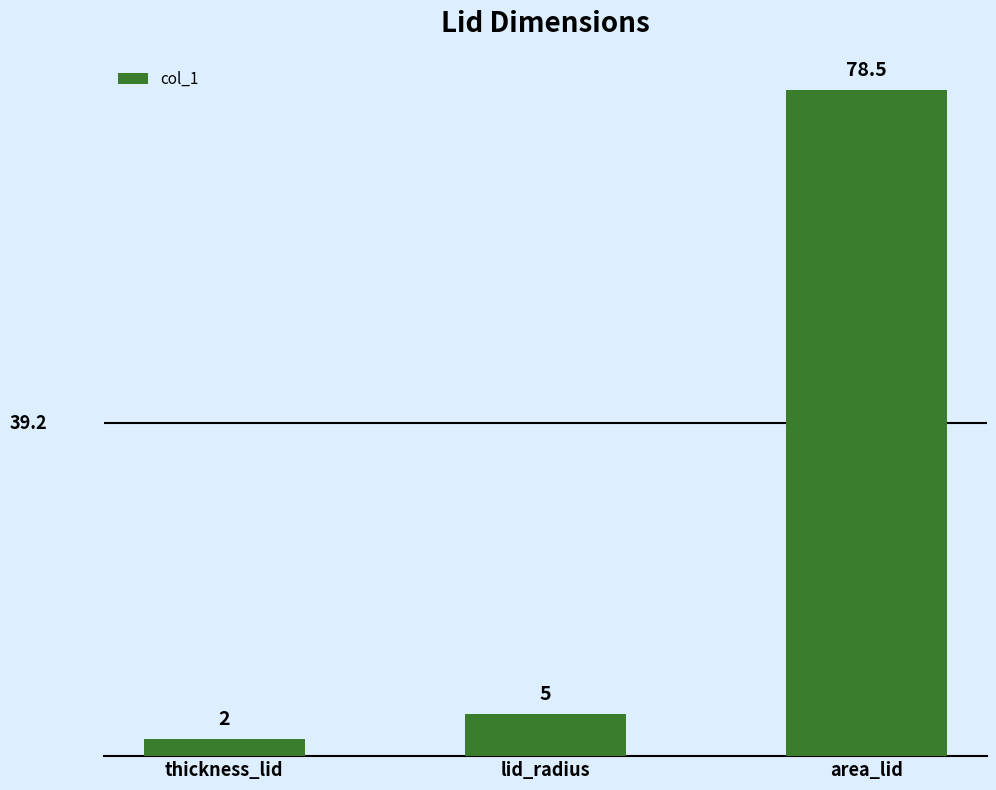

What is the average value?

28.5